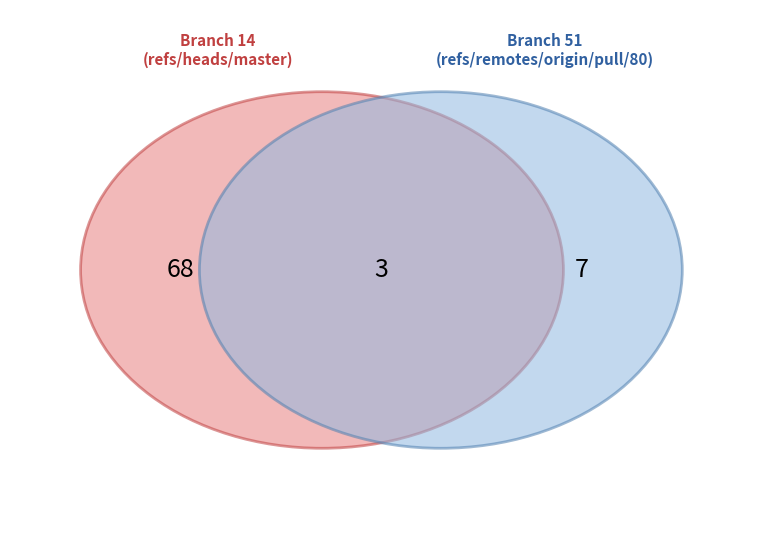

How many slices are in this pie chart?

2